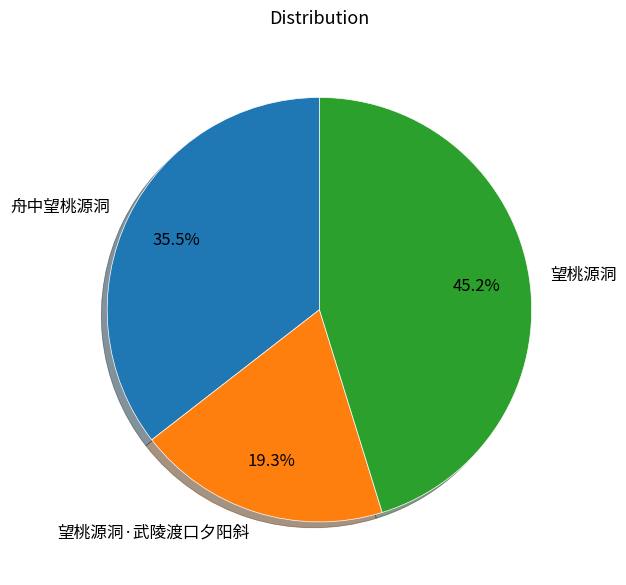

Does any single category account for the majority?

No